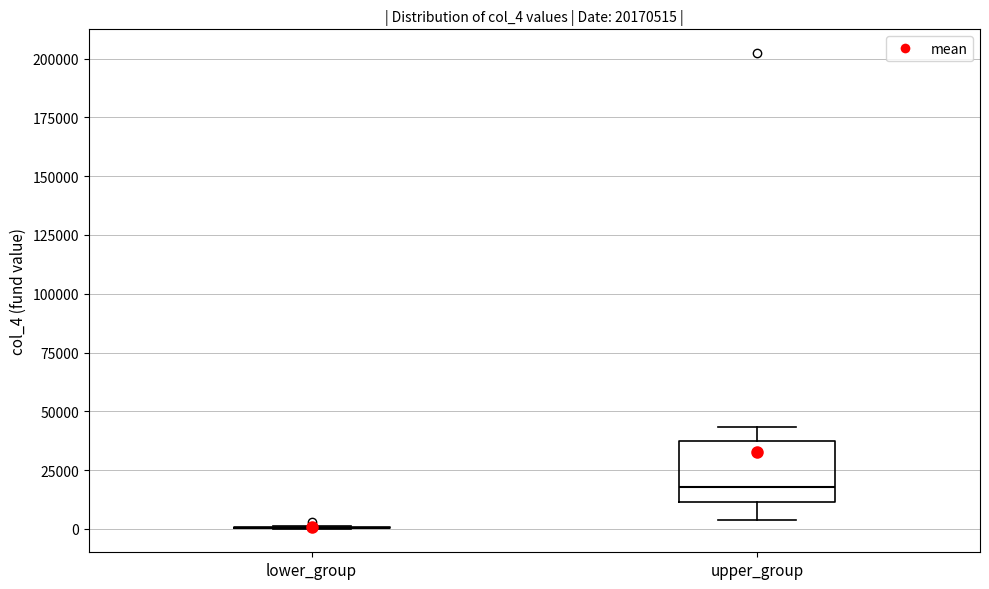

Comparing the boxes themselves (not the whiskers), which one is the tallest?

upper_group